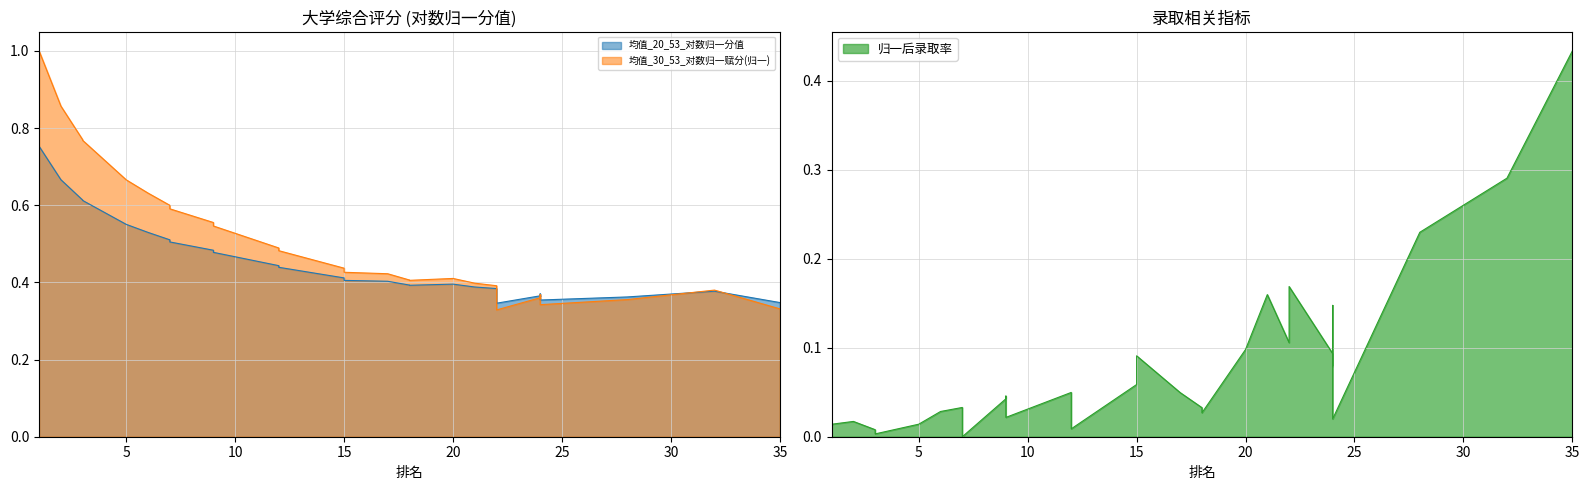

Is the value of 均值_30_53_对数归一赋分 at 7 greater than the value of 均值_20_53_对数归一分值 at 3?

No